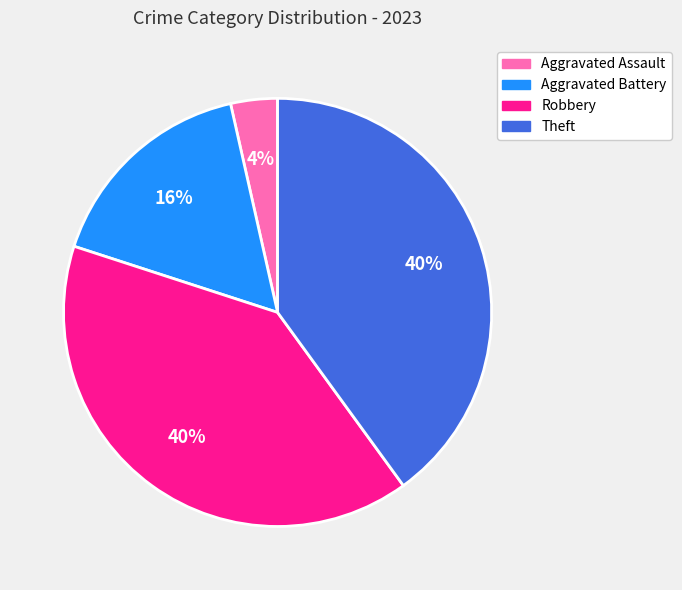

To the nearest percent, what is the difference between the Theft and Aggravated Battery slice percentages?

24%